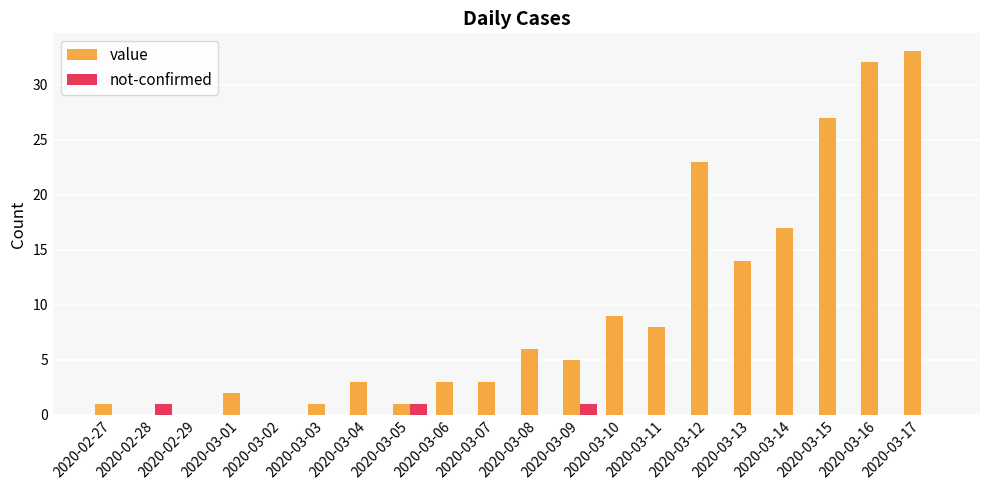

Where is value nearest to the value 16?

2020-03-14